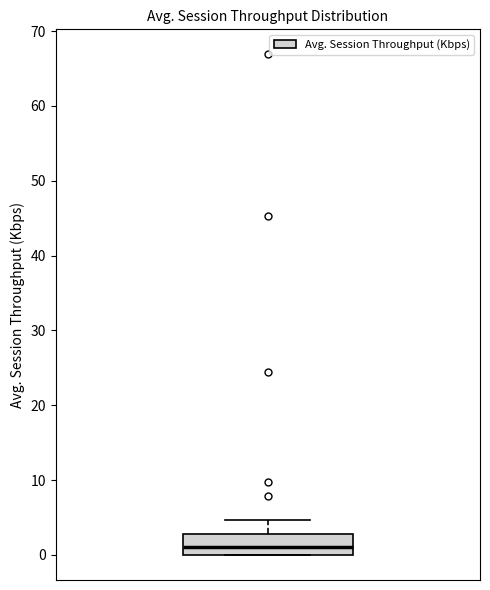

Transcribe this box plot: give where the median line is, the range the box spans, and where the two whiskers end, as read against the y-axis. The values are not printed on the chart, so give them approximately, as read against the axis.

median 1, box 0 to 3, whiskers 0 to 5